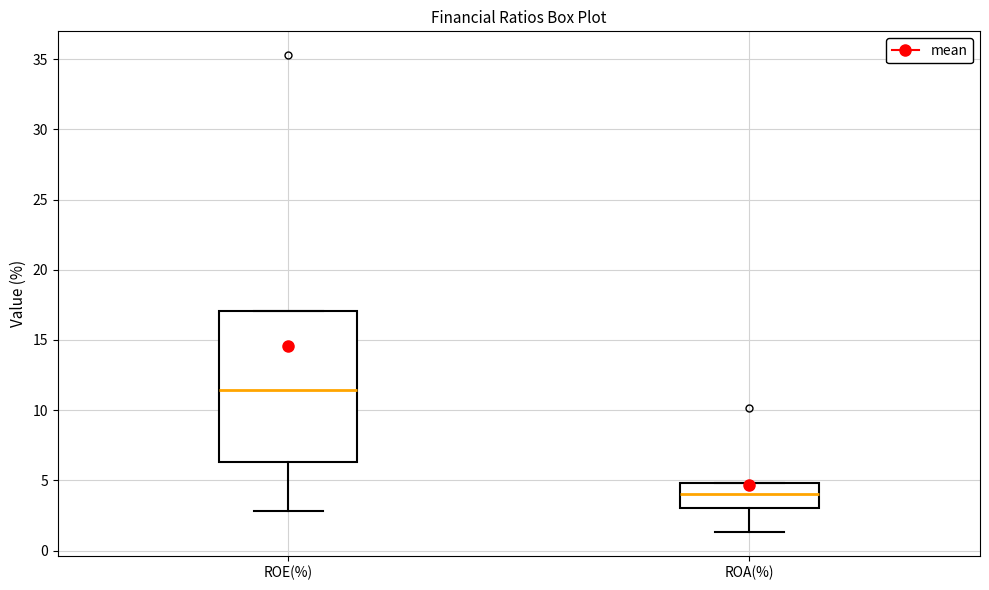

Where does the lower whisker of the box for ROE(%) end on the y-axis? The values are not printed on the chart, so give them approximately, as read against the axis.

3.0